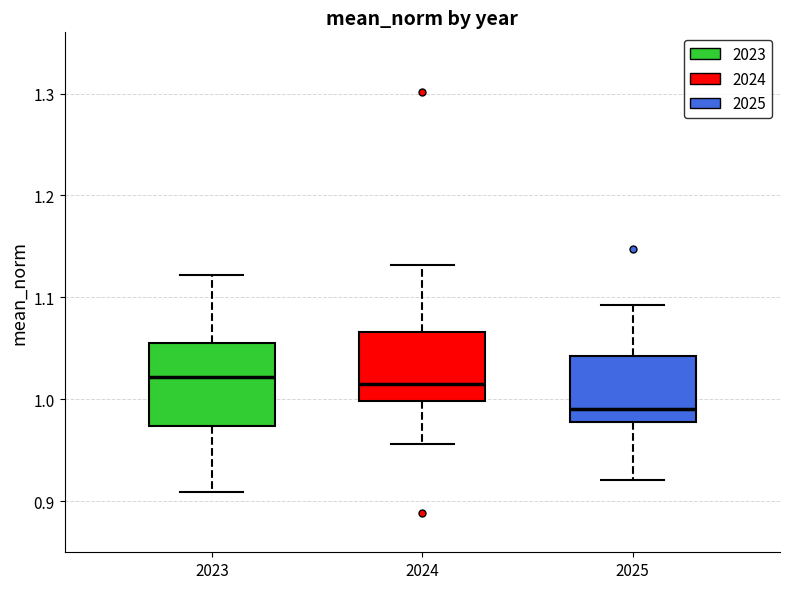

Where does the upper whisker of the box at x = 2025 end on the y-axis? The values are not printed on the chart, so give them approximately, as read against the axis.

1.09